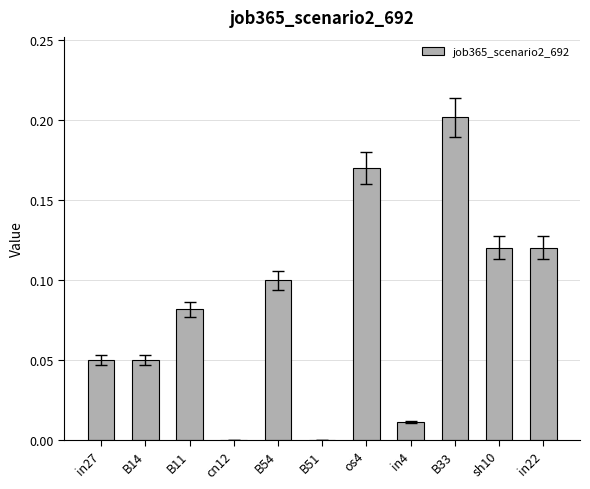

What is the change in value from cn12 to B33?

+0.2